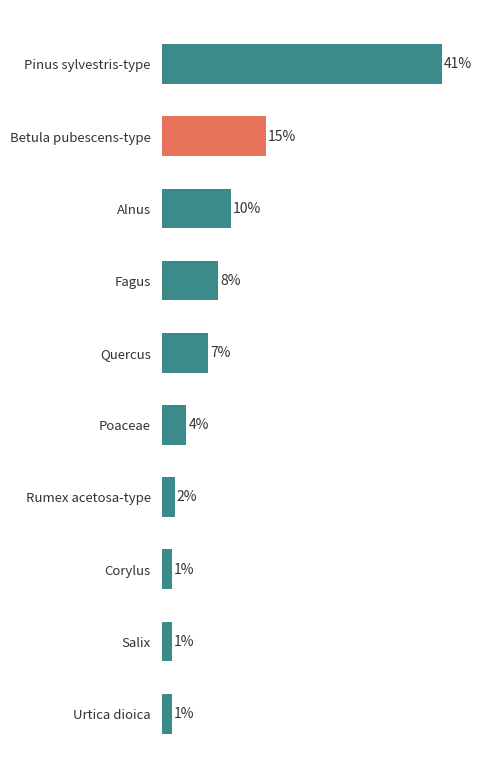

Does the chart contain any negative values?

No